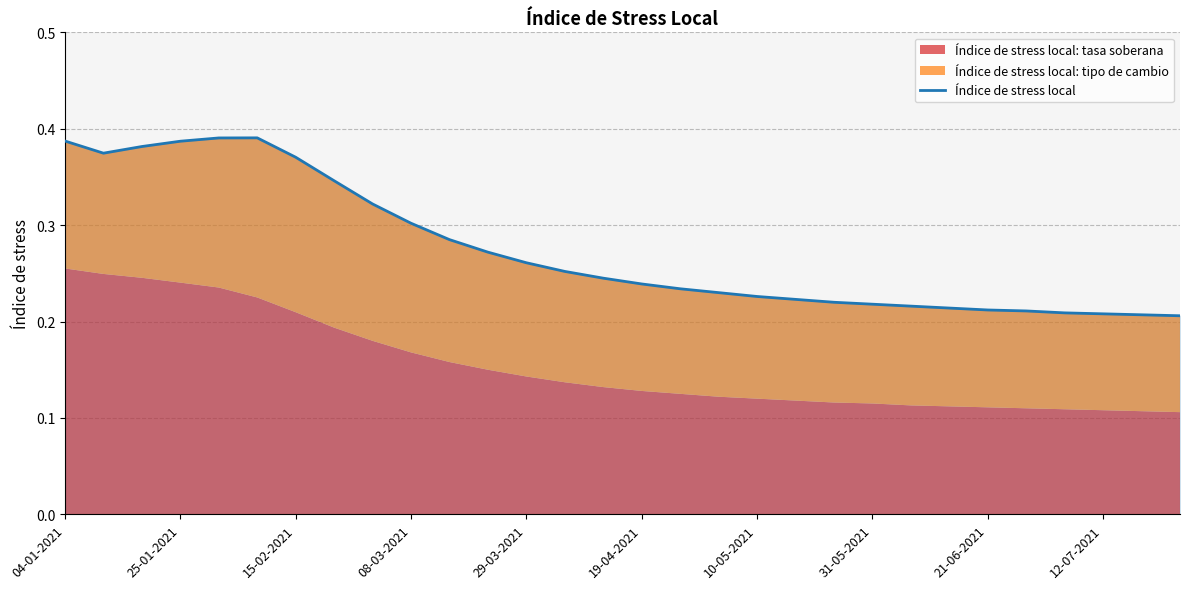

What is the greatest value displayed?

0.4